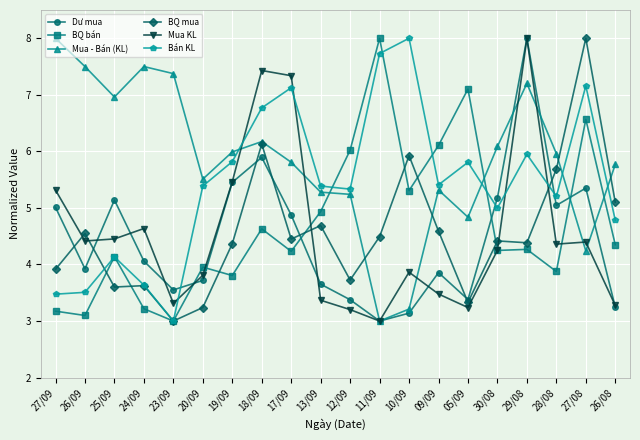

What is the sum of the Dư mua values at 17/09 and 26/09?

8.8